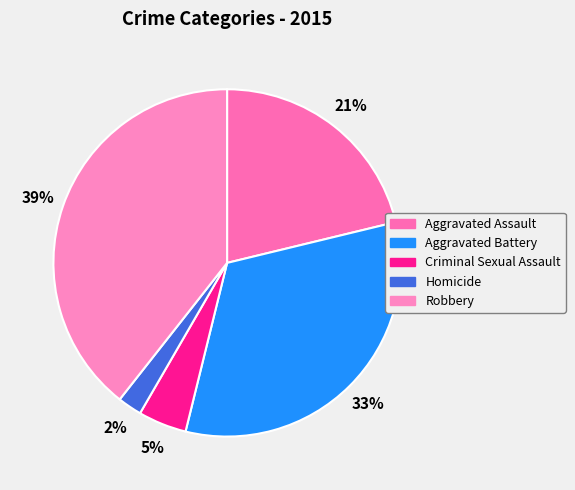

What is the total percentage of Homicide and Robbery?

41.6%